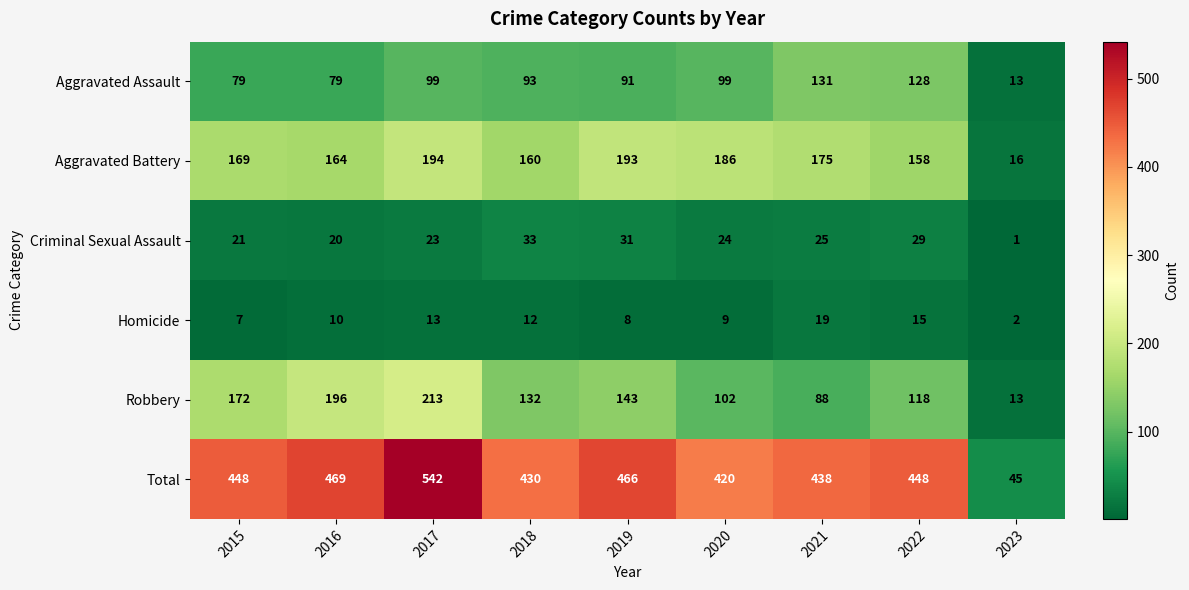

Where does the Aggravated Assault series first go above 93?

2017